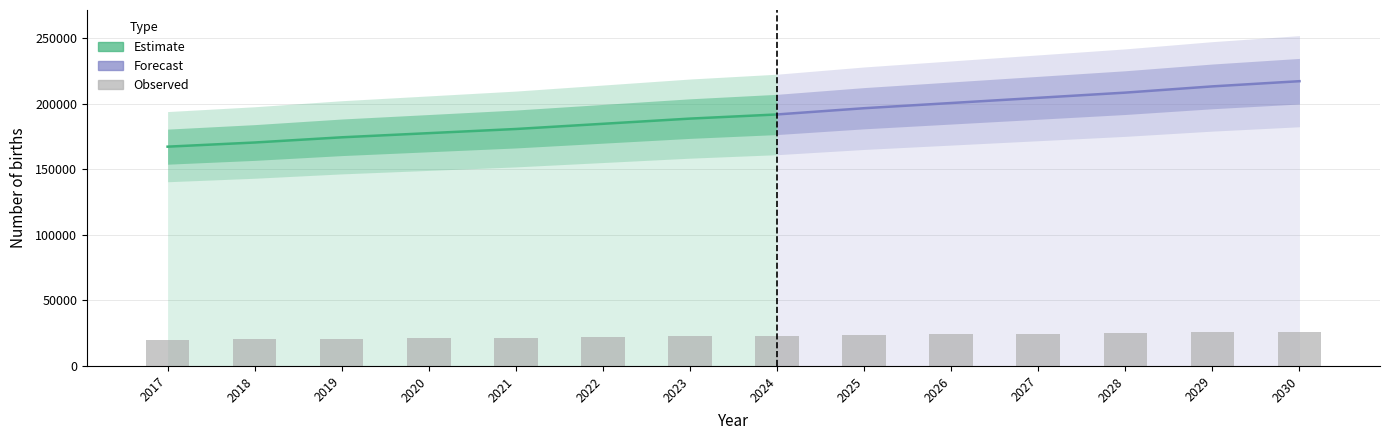

Between 2022 and 2029, which is larger?

2029